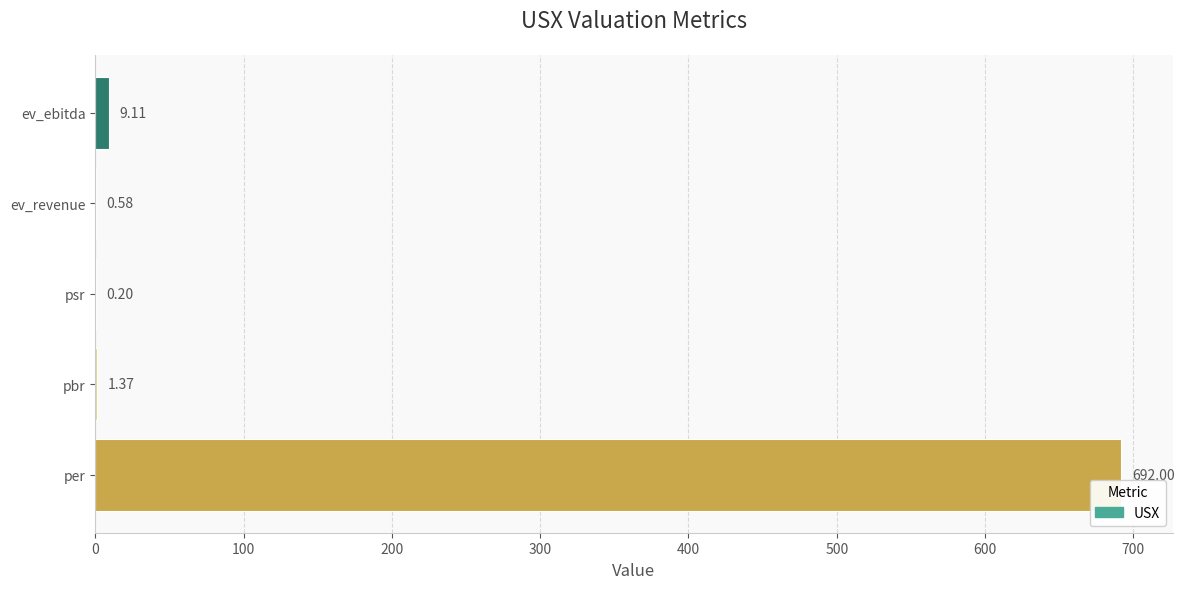

Where is the data nearest to the value 346?

ev_ebitda